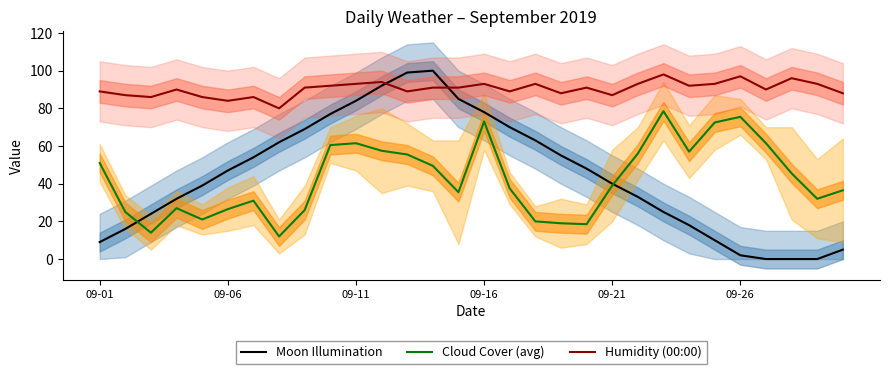

What is the maximum value for Humidity (00:00)?

98.0